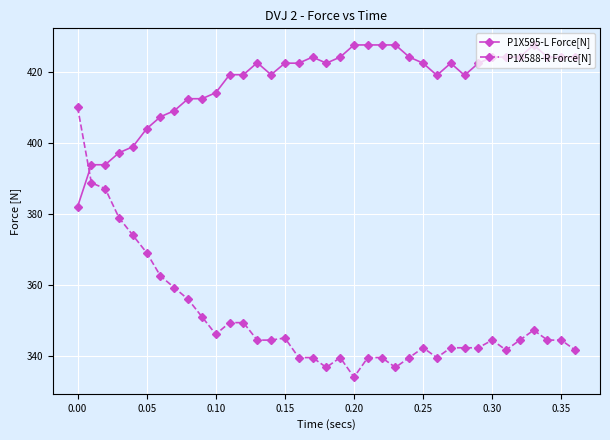

What is the value of the P1X588-R Force[N] point at the 15th from the left?

344.4